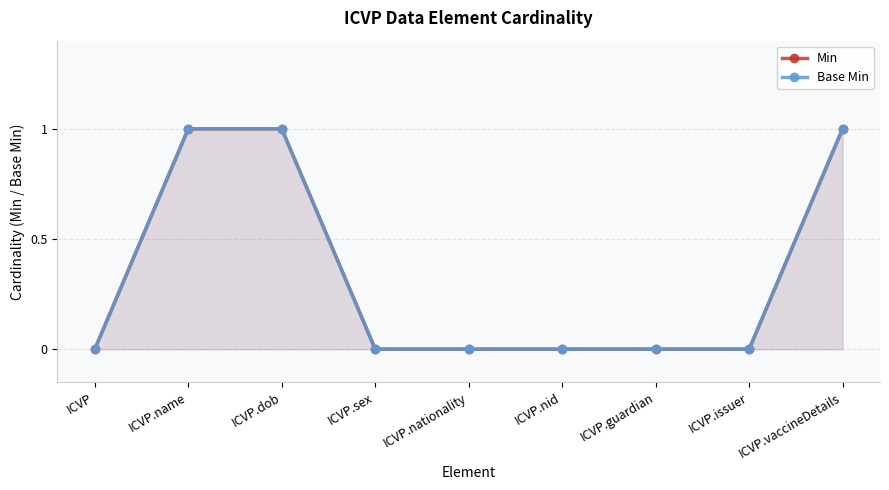

What position from the left is ICVP.issuer?

8